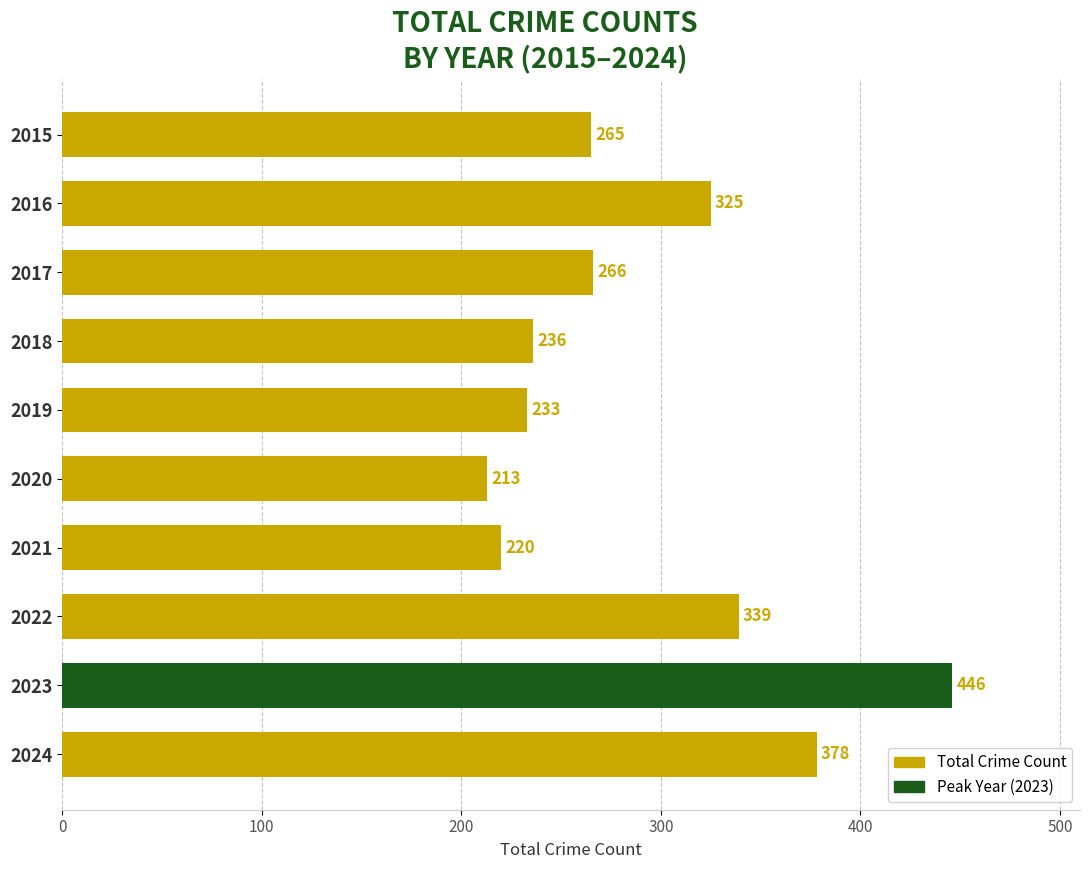

Approximately how many times larger is the value at 2018 compared to 2016?

0.7